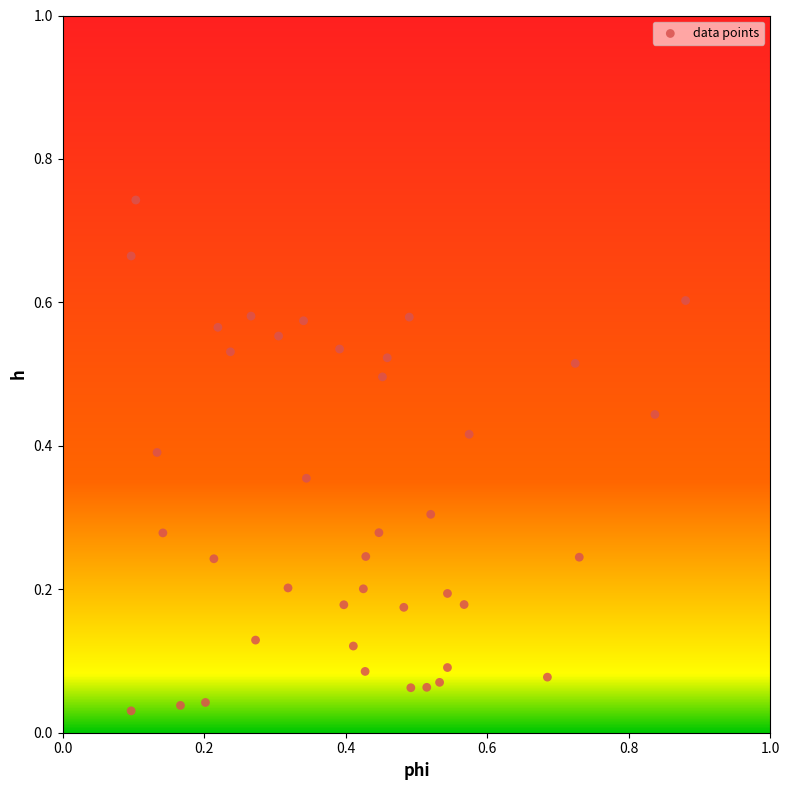

What is the range of X values (max minus min)?

0.8